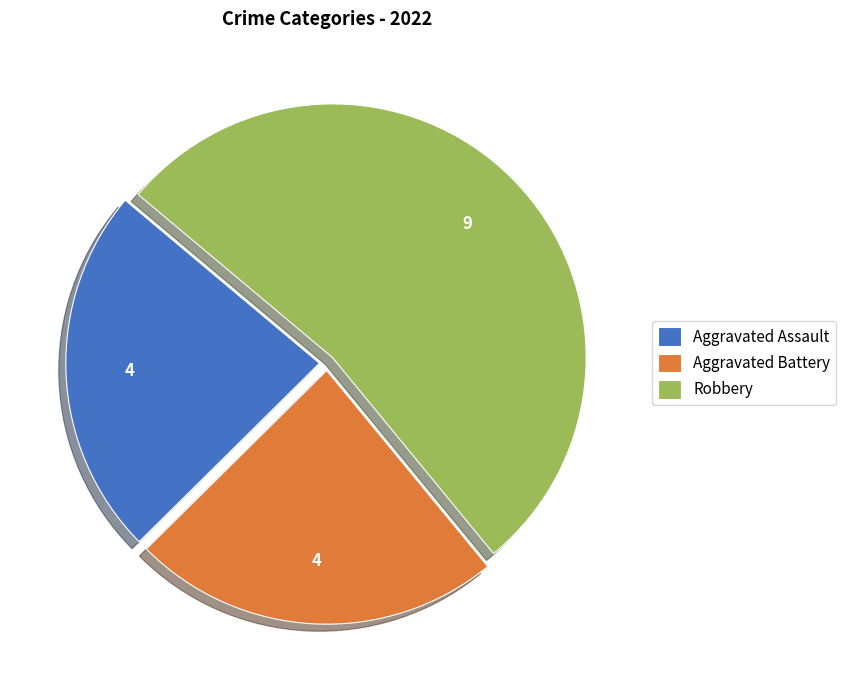

What is the ratio of the value at Aggravated Battery to the value at Aggravated Assault?

1.0